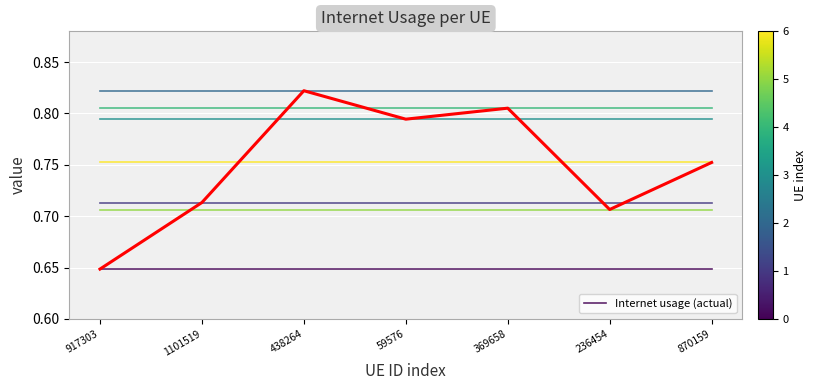

What position from the left is 917303?

1